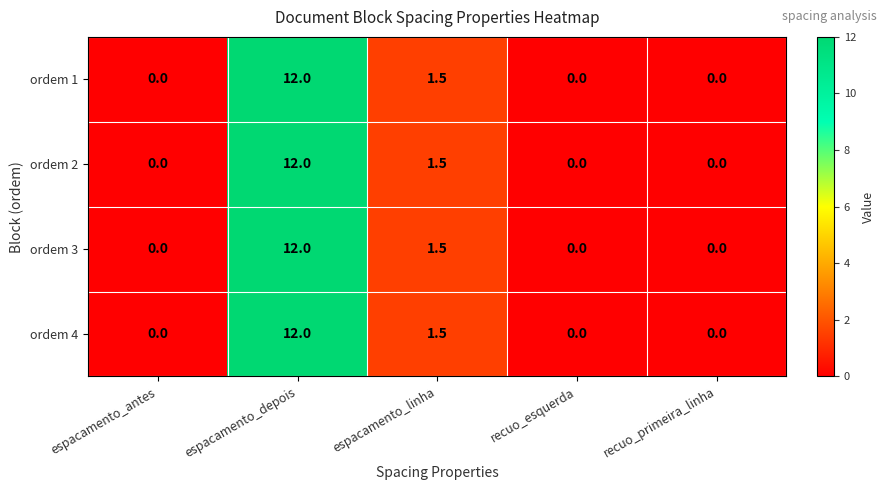

What is the total value across all series at espacamento_depois?

48.0